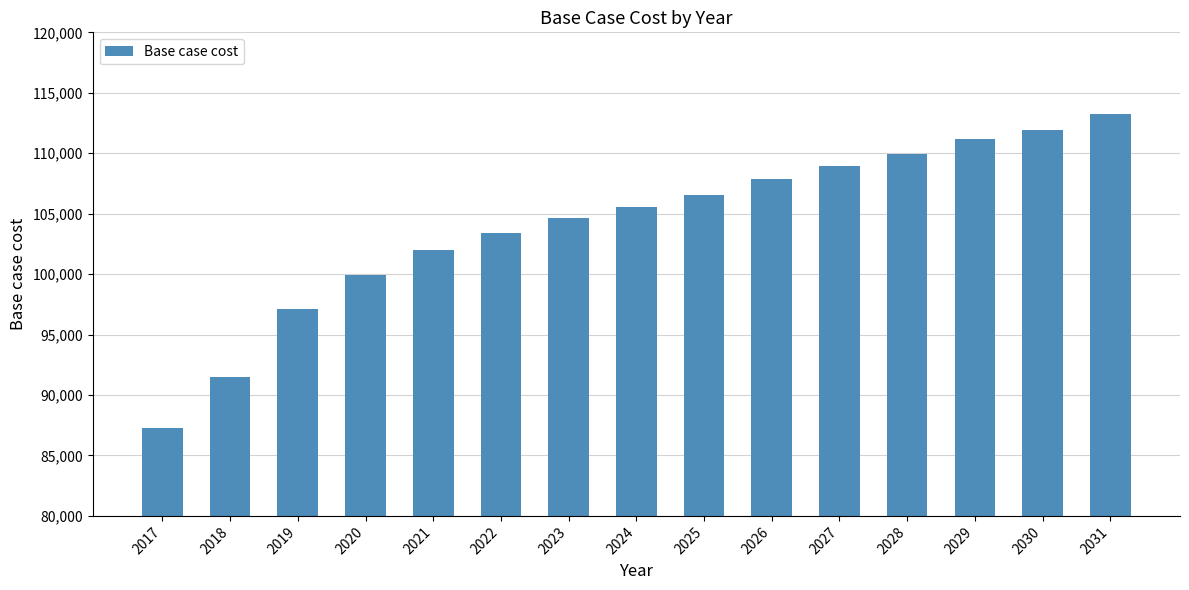

What is the sum of the values at 2027 and 2022?

212395.9